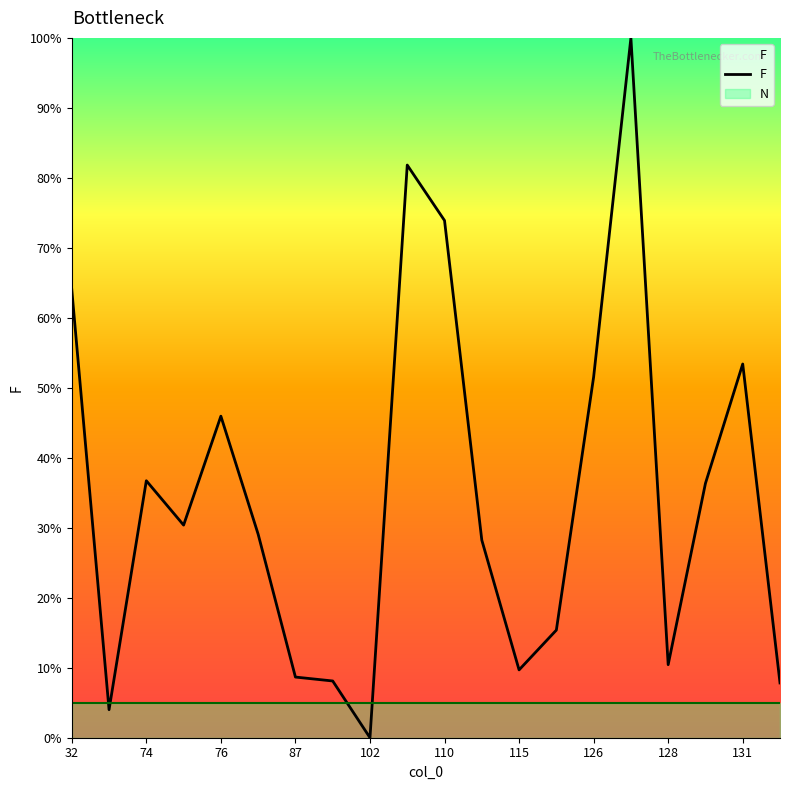

What is the spread (max minus min) of values at 87?

3.7